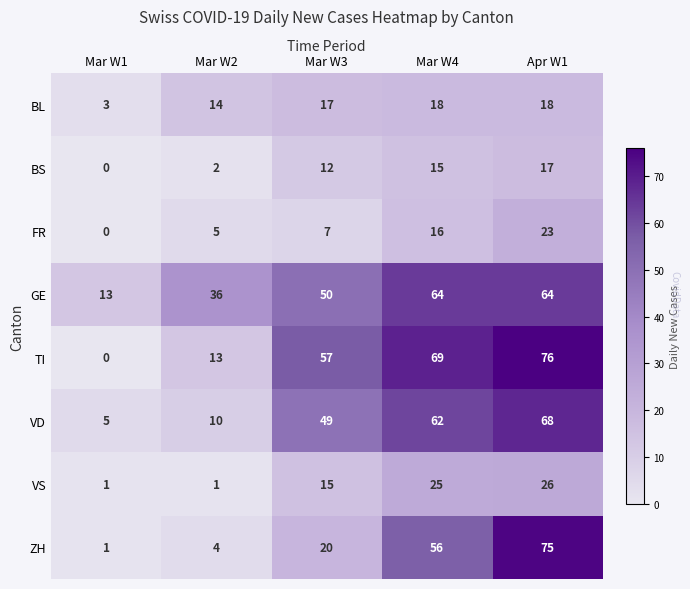

What is the difference between the GE values at Mar W2 and Apr W1?

28